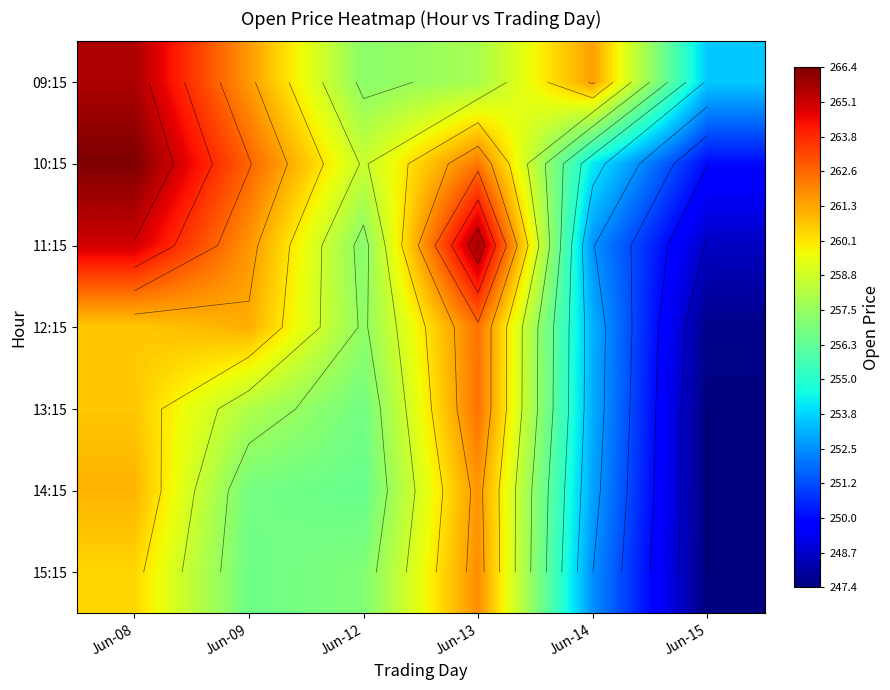

List the labels in order of 14:15 value, largest first.

Jun-13, Jun-08, Jun-09, Jun-12, Jun-14, Jun-15